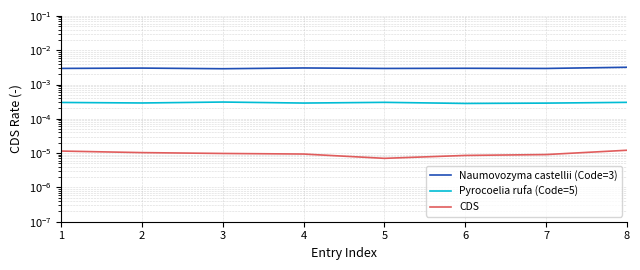

At which label is Naumovozyma castellii (Code=3) closest to 0?

3